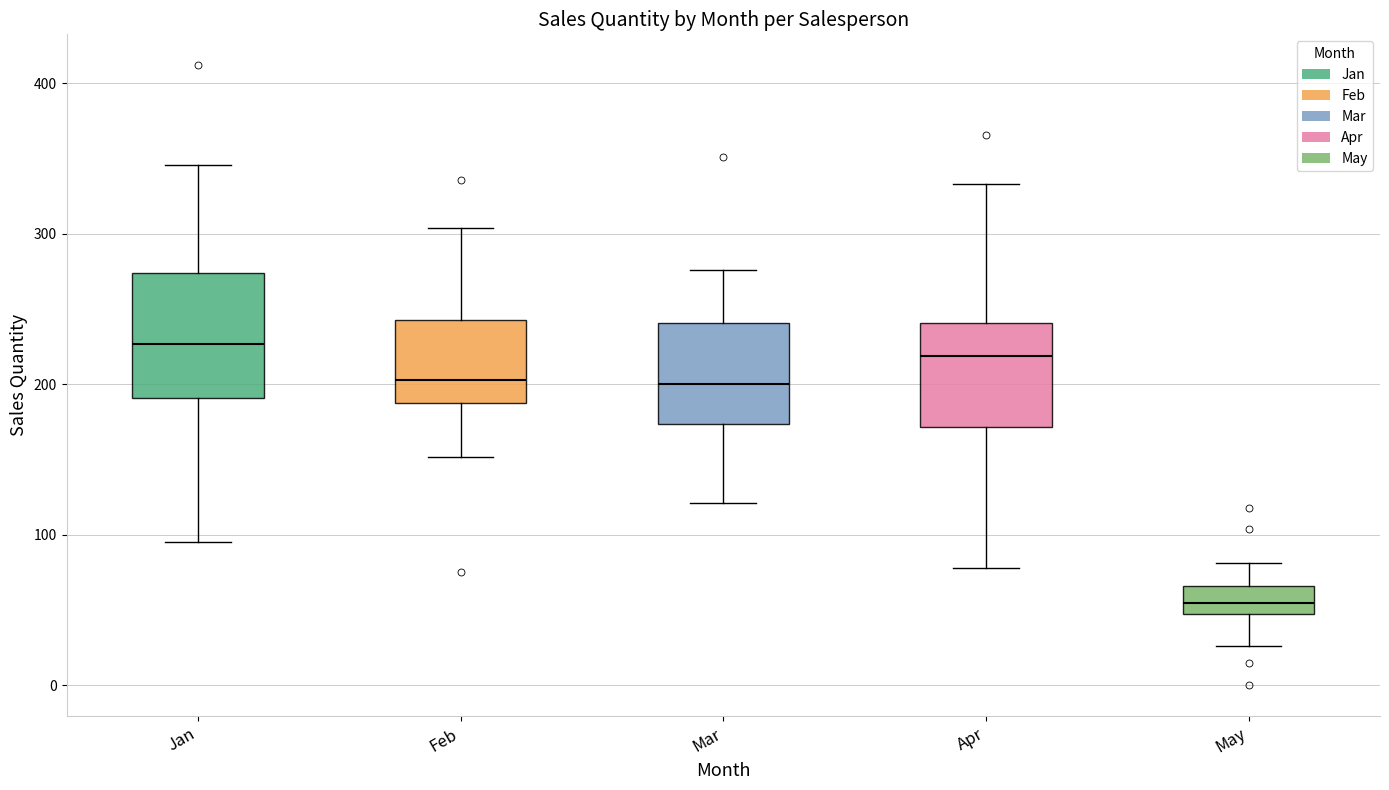

Reading left to right, transcribe this box plot: for each box, give where its median line is, the range the box spans, and where its two whiskers end, as read against the y-axis. The values are not printed on the chart, so give them approximately, as read against the axis.

Jan: median 230, box 190 to 270, whiskers 100 to 350
Feb: median 200, box 190 to 240, whiskers 150 to 300
Mar: median 200, box 170 to 240, whiskers 120 to 280
Apr: median 220, box 170 to 240, whiskers 80 to 330
May: median 60, box 50 to 70, whiskers 30 to 80